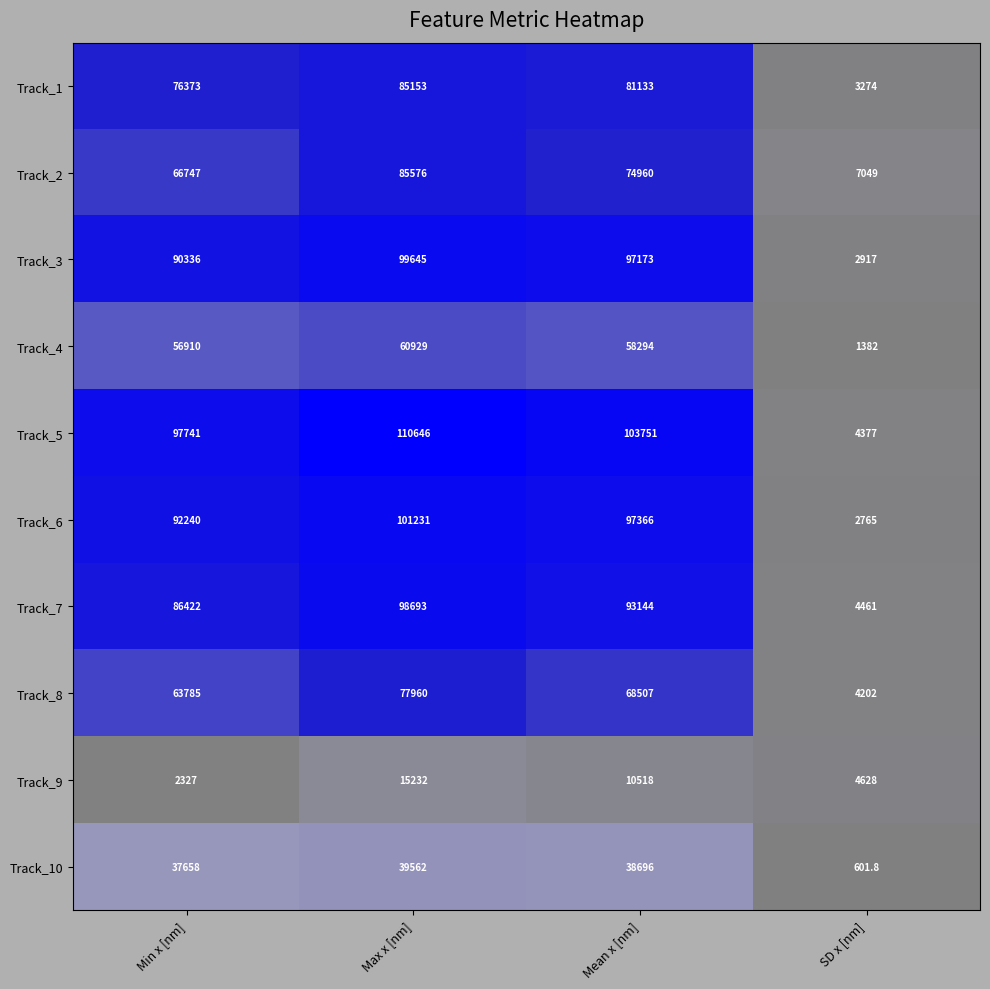

Count the number of categories in the chart.

4